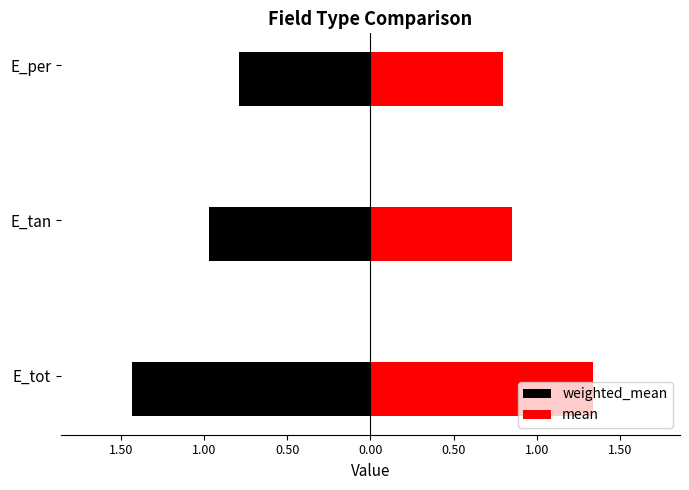

The mean series shows 0.6 at E_tan. True or false?

False